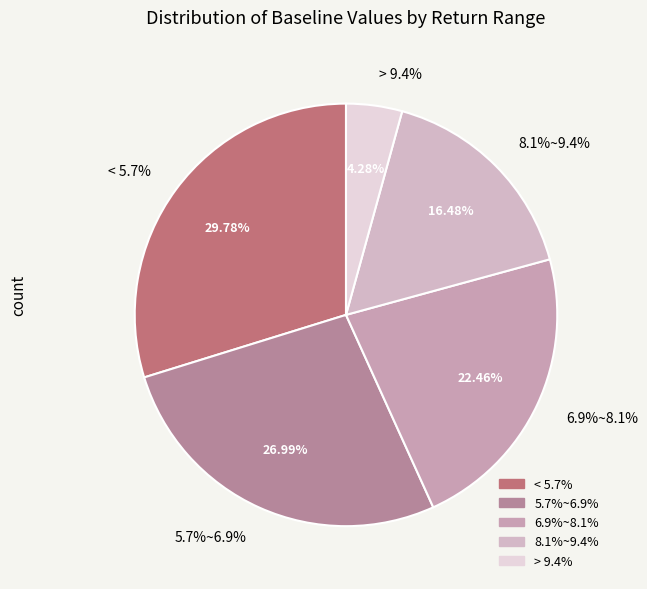

To the nearest percent, what percentage of the pie is < 5.7%?

30%